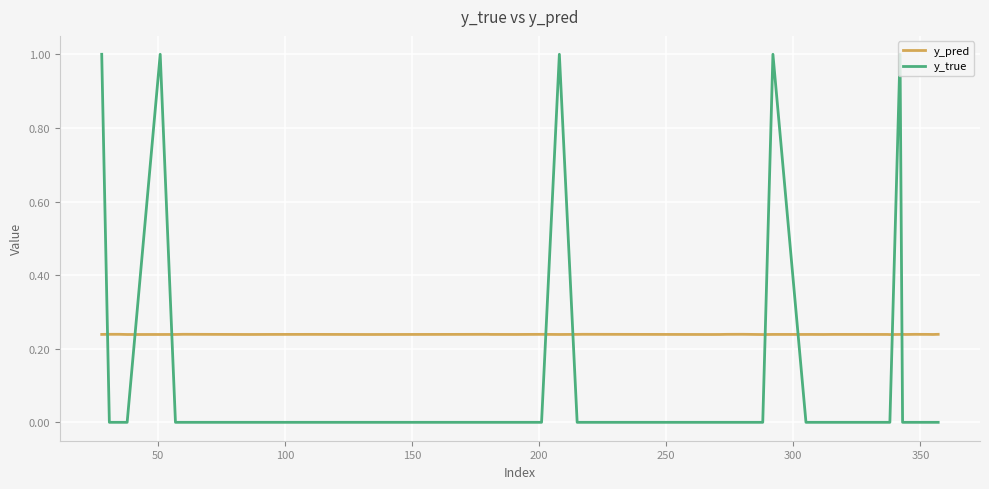

True or false: y_true and y_pred intersect in this chart.

True